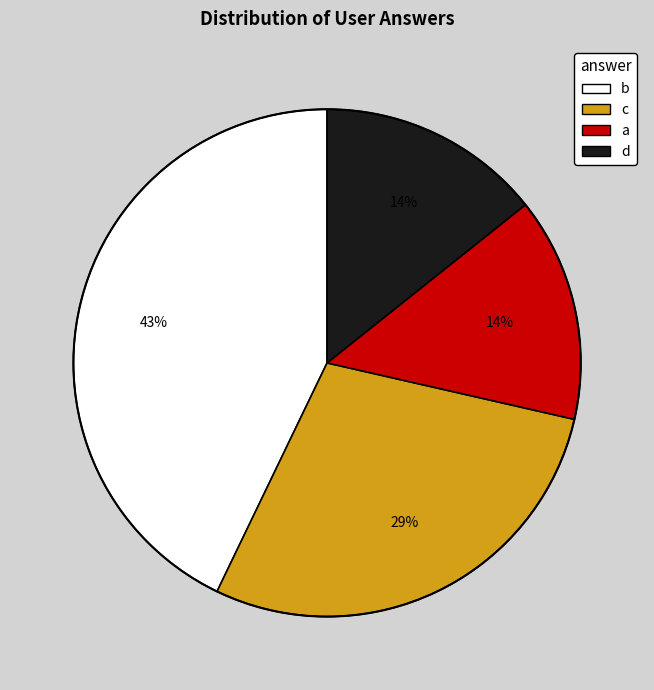

Which has a higher value, b or d?

b